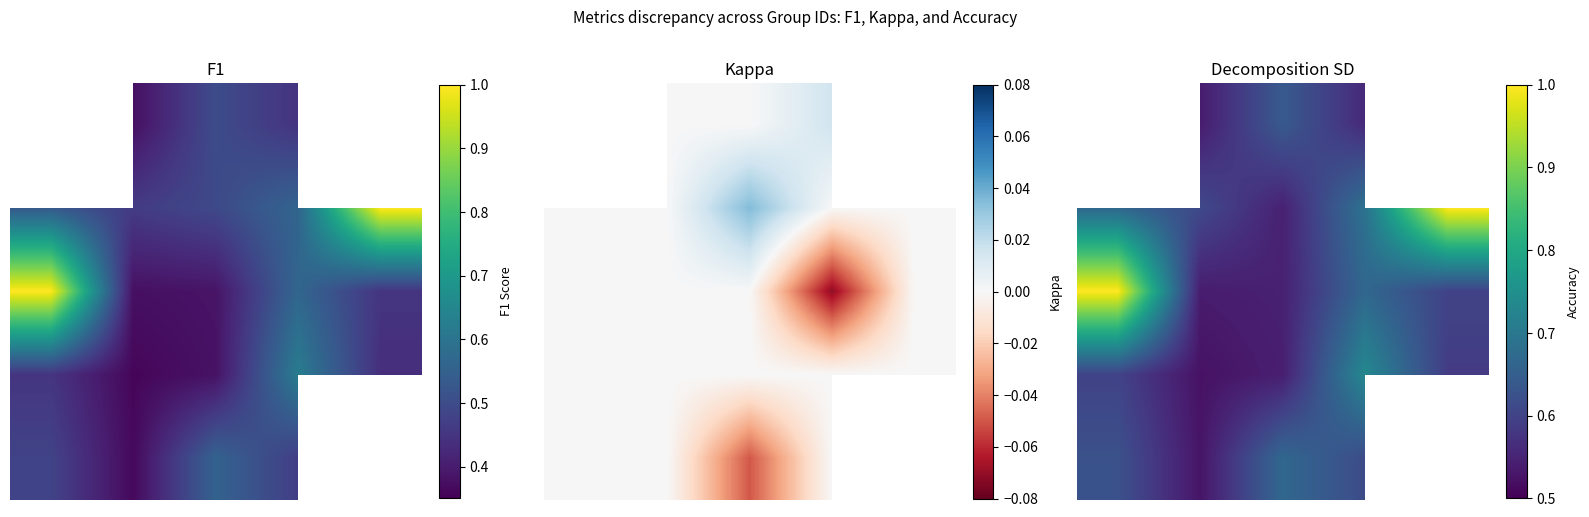

True or false: 2 has a value of 0.2 at 4.

False